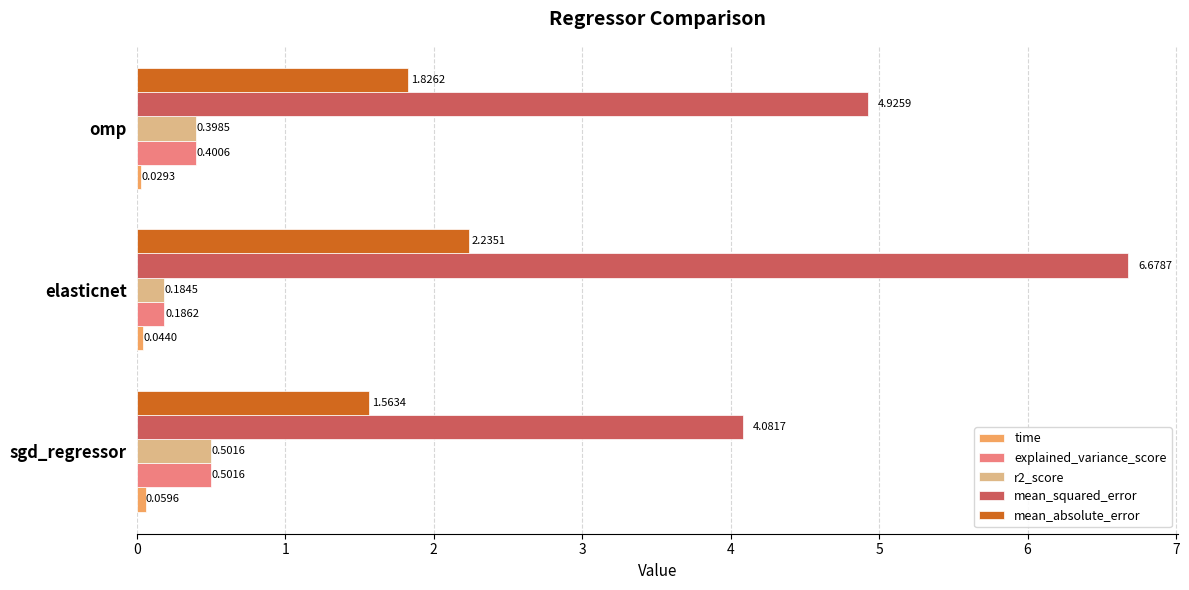

Rank the categories by explained_variance_score value from highest to lowest.

sgd_regressor, omp, elasticnet